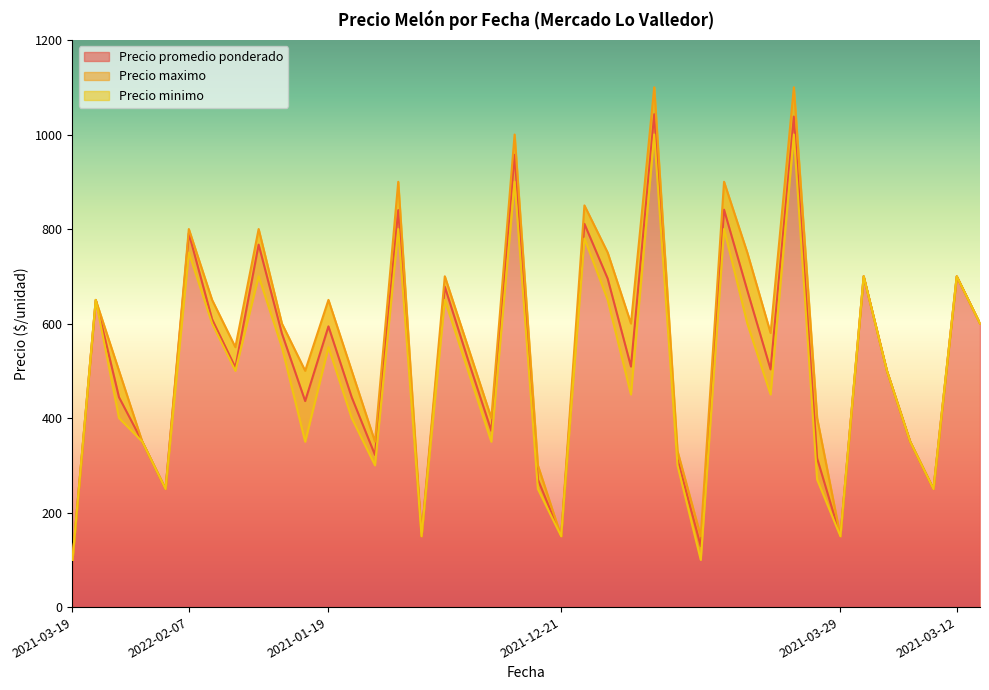

Reading left to right, extract all data points from this chart.

Precio promedio ponderado: 100	650	444	350	250	791	609	507	767	579	436	594	444	322	840	150	678	523	373	957	270	150	811	695	509	1043	313	129	841	670	503	1038	315	150	700	500	350	250	700	600
Precio maximo: 100	650	500	350	250	800	650	550	800	600	500	650	500	350	900	150	700	550	400	1000	300	150	850	750	600	1100	330	150	900	750	580	1100	400	150	700	500	350	250	700	600
Precio minimo: 100	650	400	350	250	750	600	500	700	550	350	550	400	300	800	150	650	500	350	900	250	150	780	650	450	1000	300	100	800	600	450	1000	270	150	700	500	350	250	700	600